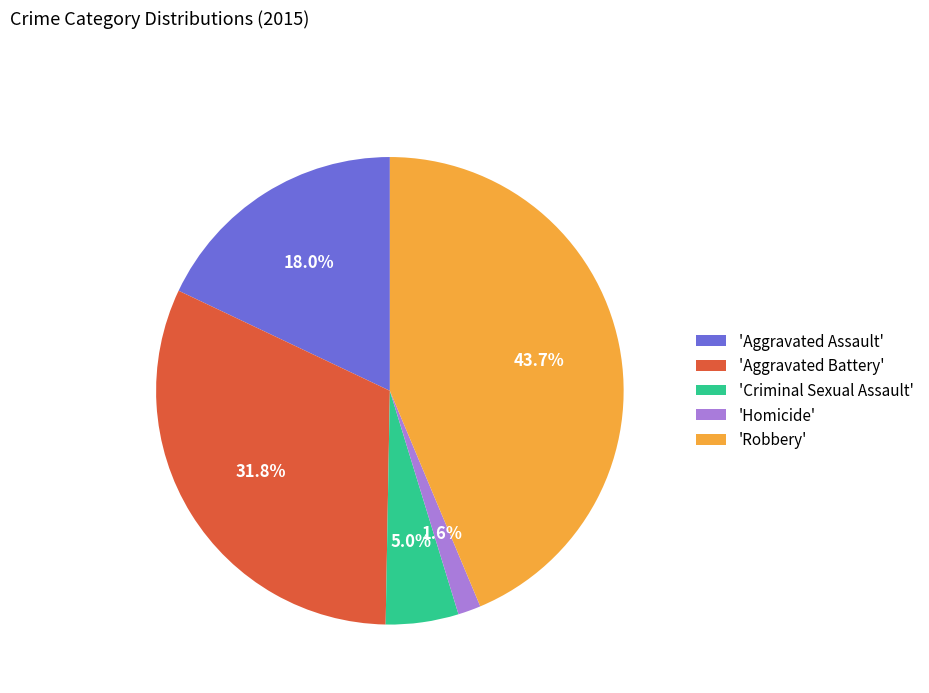

Approximately how many times larger is the value at 'Aggravated Battery' compared to 'Aggravated Assault'?

1.8